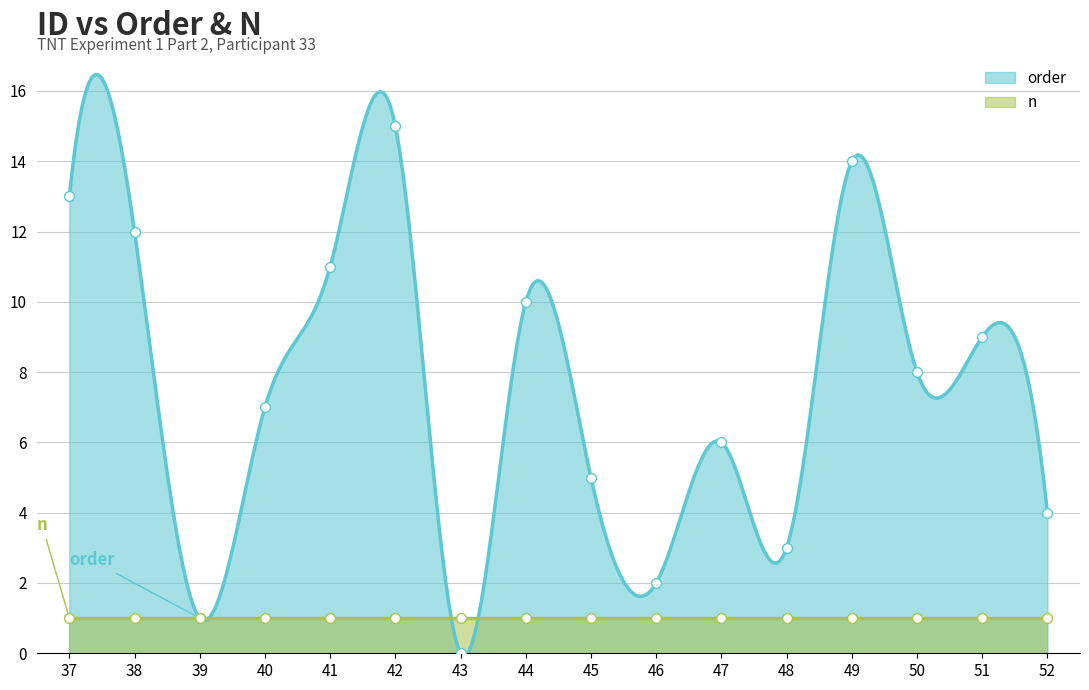

Between 38 and 43, which is larger?

38